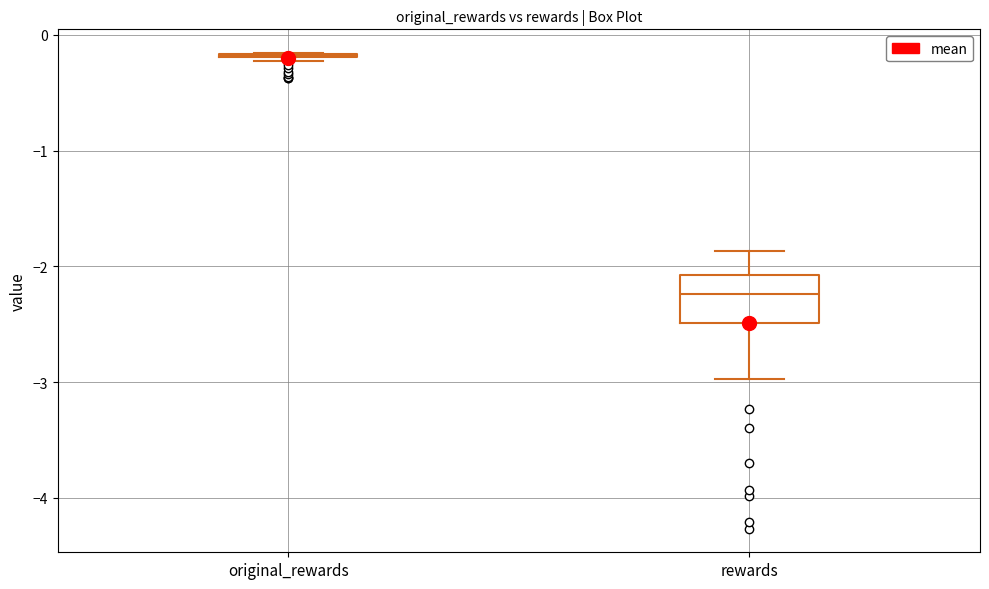

Reading left to right, transcribe this box plot: for each box, give where its median line is, the range the box spans, and where its two whiskers end, as read against the y-axis. The values are not printed on the chart, so give them approximately, as read against the axis.

original_rewards: box collapsed to a line at -0.2, whiskers -0.2 to -0.2
rewards: median -2.2, box -2.5 to -2.1, whiskers -3.0 to -1.9